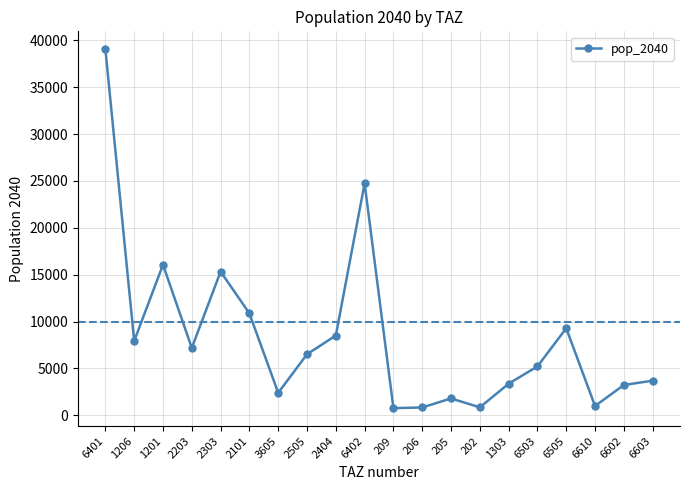

What is the change in value from 6402 to 6602?

-21500.0